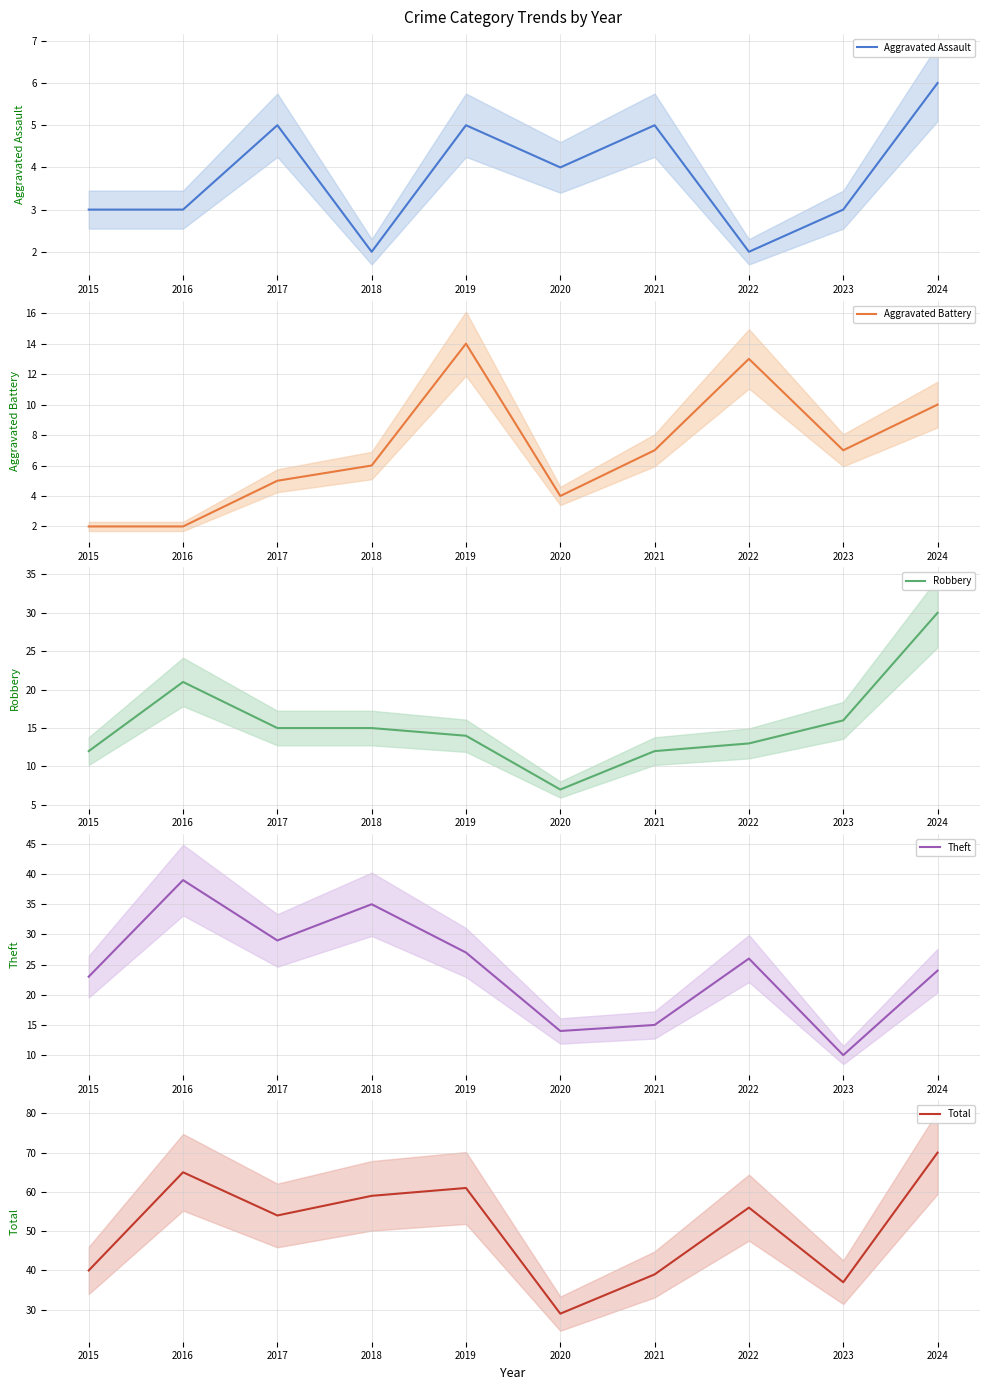

What is the smallest value displayed?

2